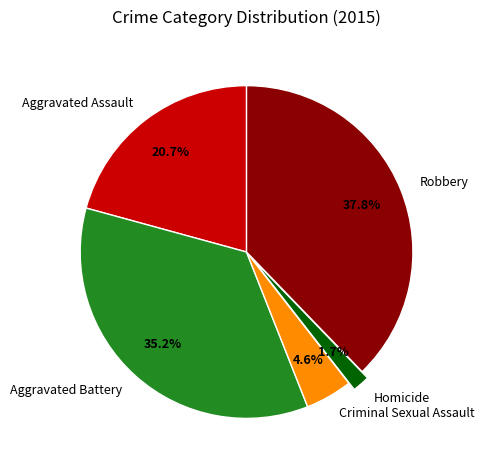

Which has a higher value, Homicide or Aggravated Battery?

Aggravated Battery